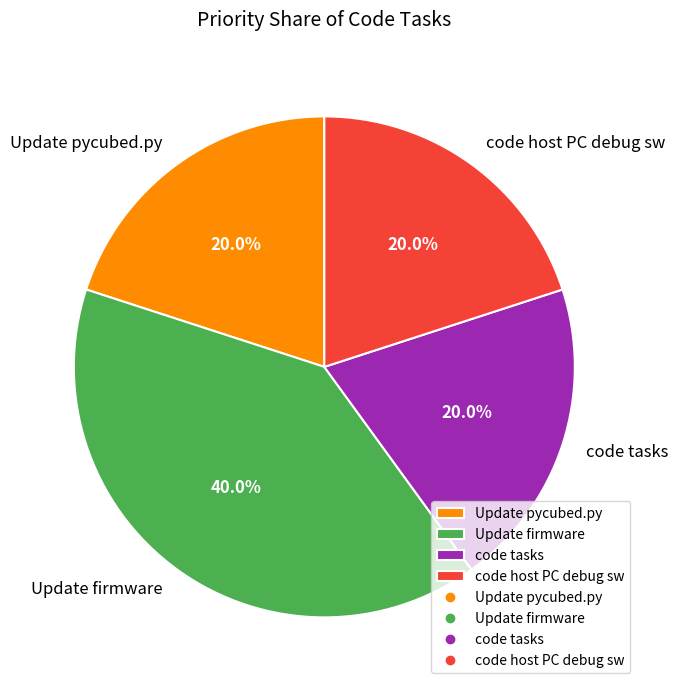

What percentage is the code tasks slice, to the nearest percent?

20%